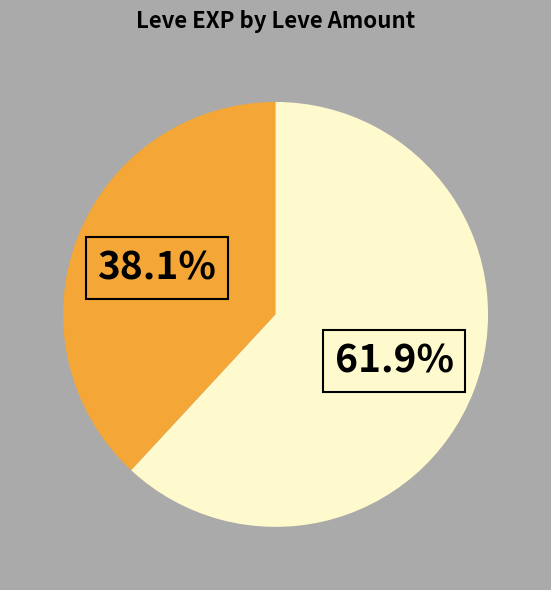

Is there any slice that represents more than half of the pie?

Yes